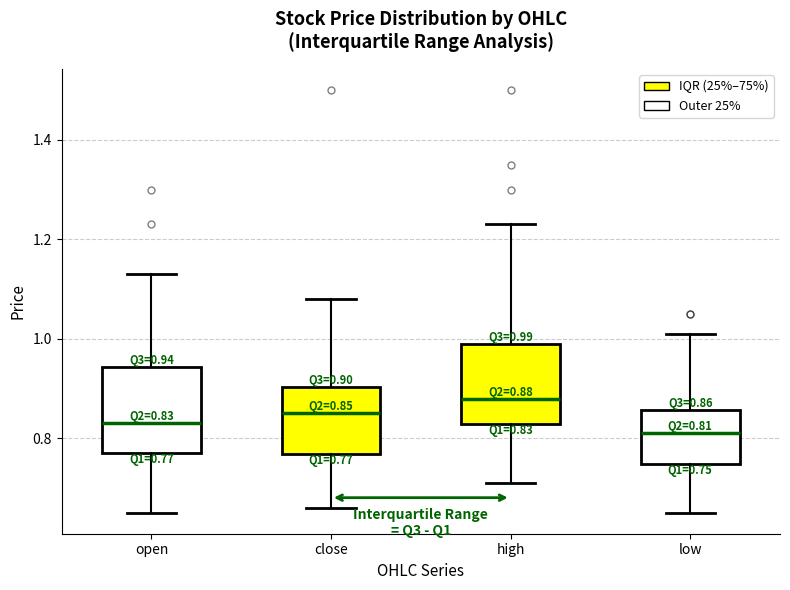

Which box's median line is the highest?

high